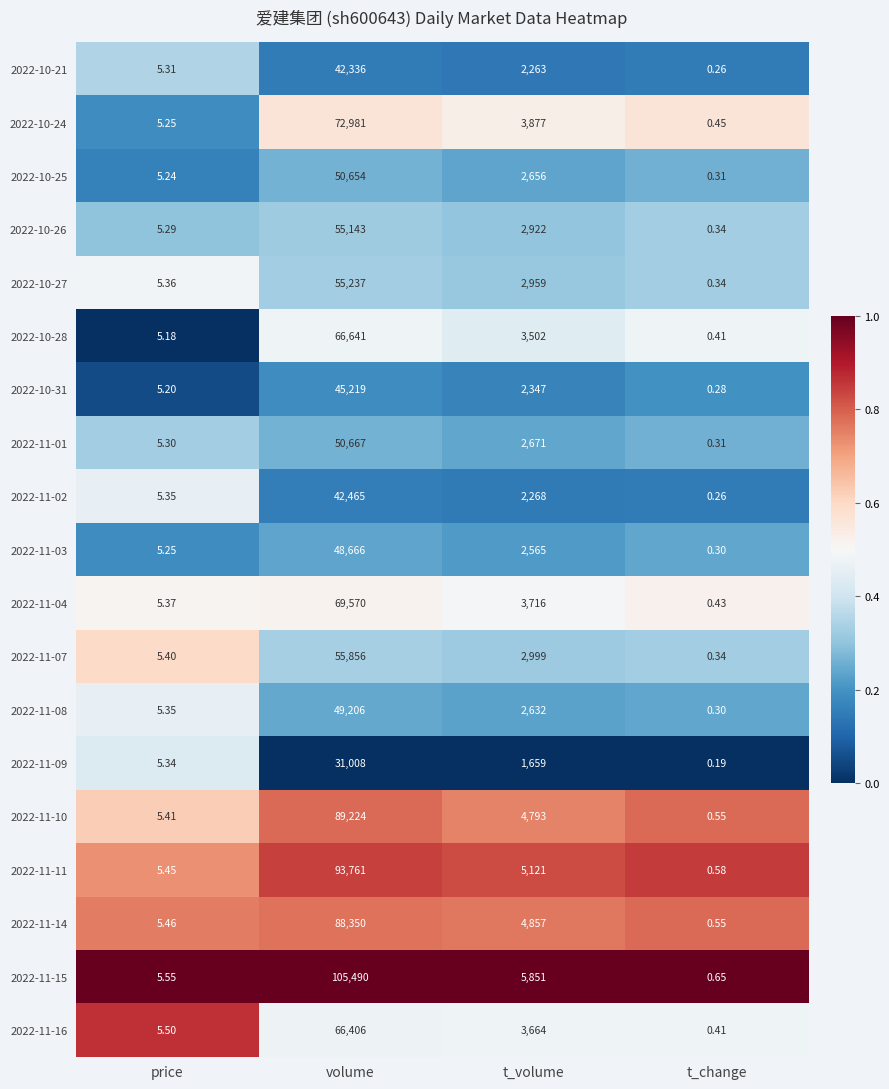

Is the value of 2022-10-24 at t_volume greater than the value of 2022-11-14 at price?

Yes